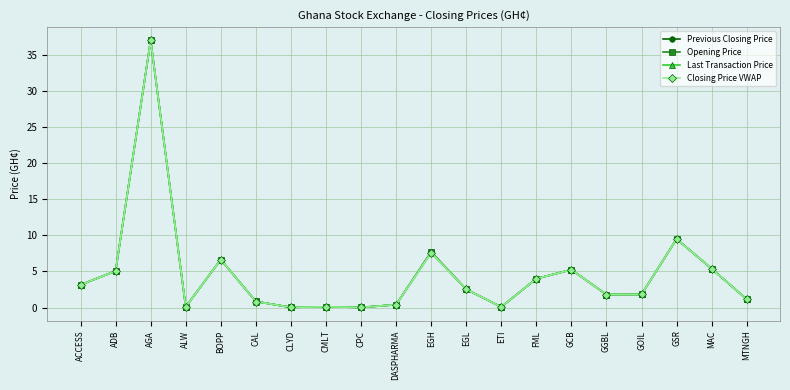

Rank the series by their maximum value, from lowest to highest.

Previous Closing Price, Opening Price, Last Transaction Price, Closing Price VWAP